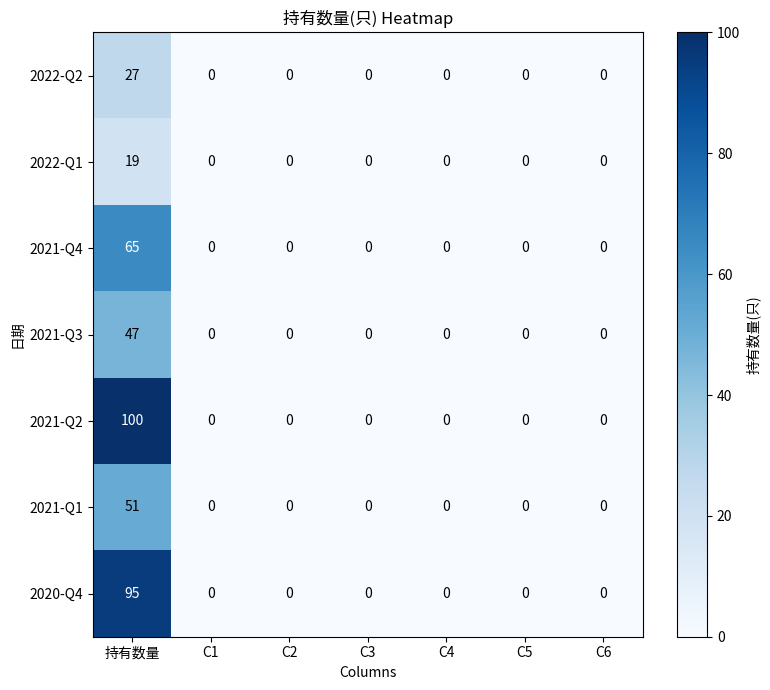

The value of 2021-Q2 at C3 is 30. True or false?

False